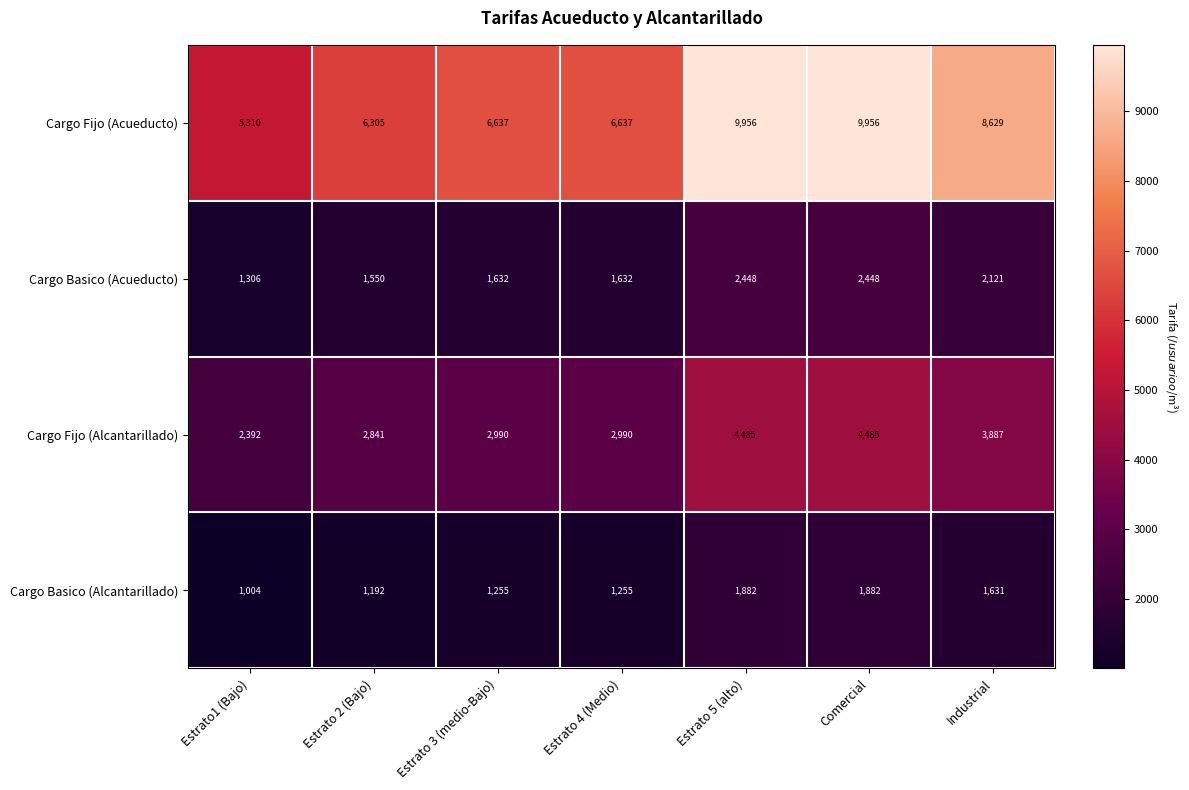

How many distinct data groups are displayed?

4